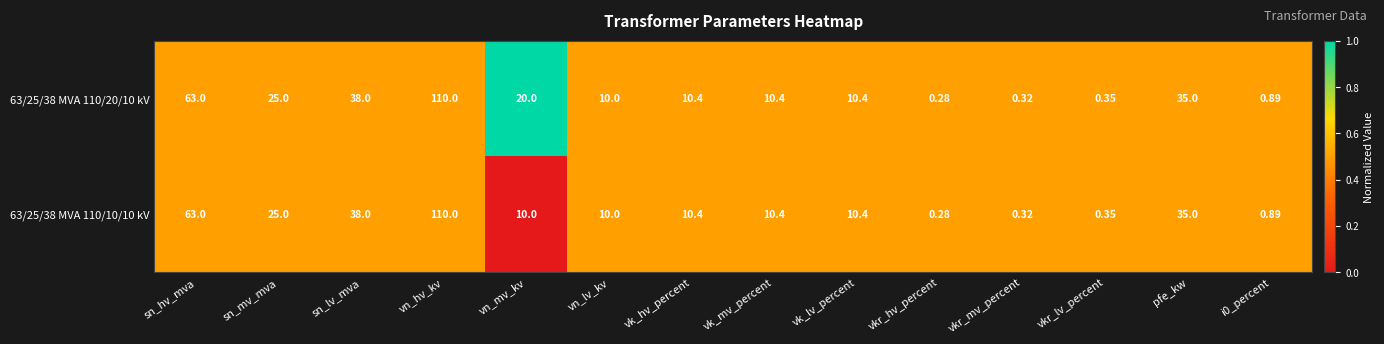

Where is 63/25/38 MVA 110/10/10 kV nearest to the value 55?

sn_hv_mva